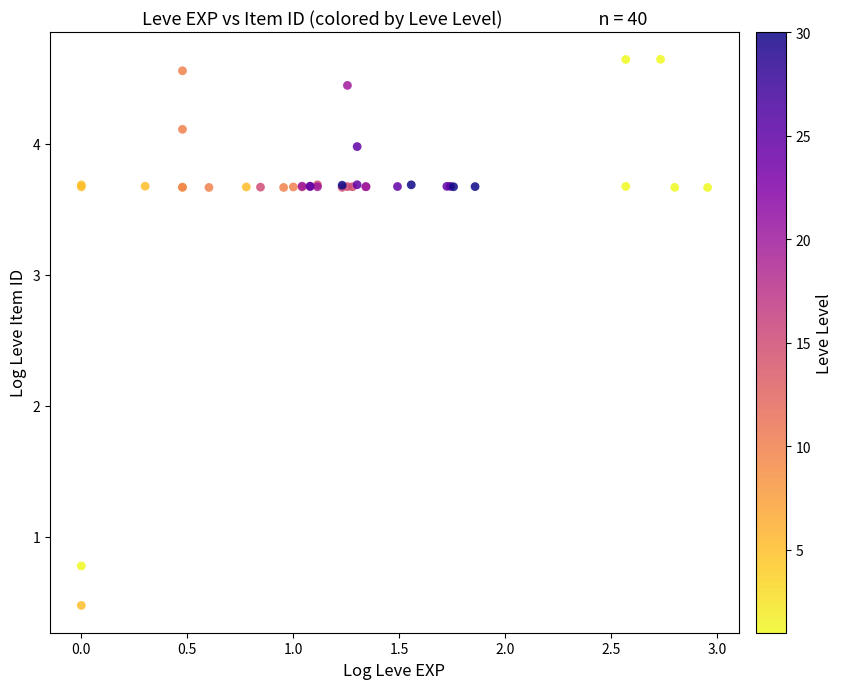

What Y value in the scatter plot is closest to 2?

0.8